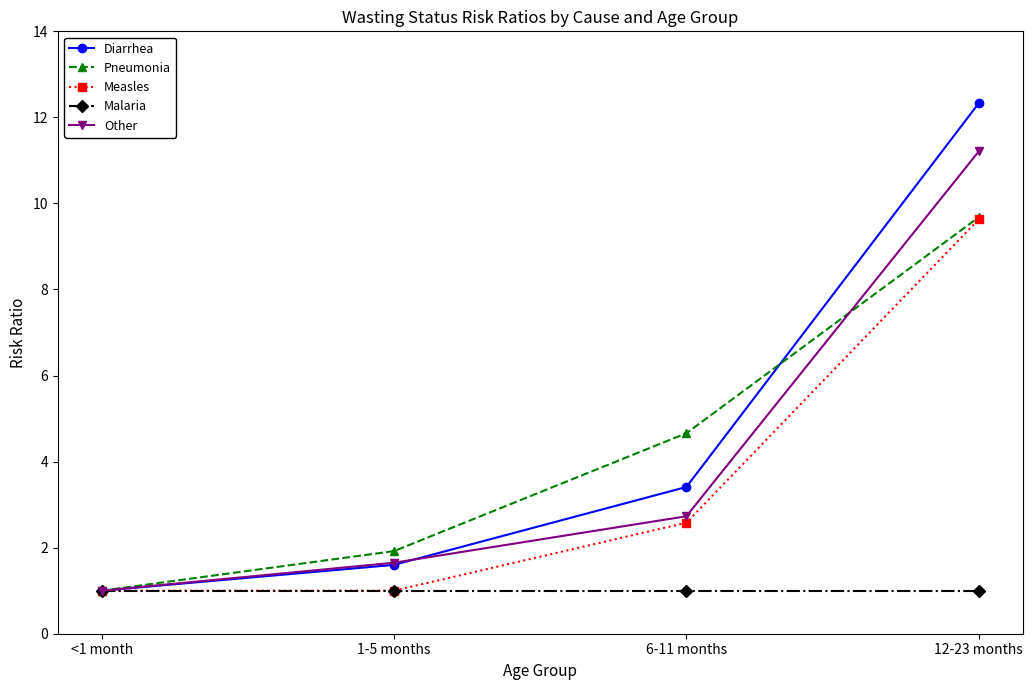

What position from the right is 1-5 months?

3